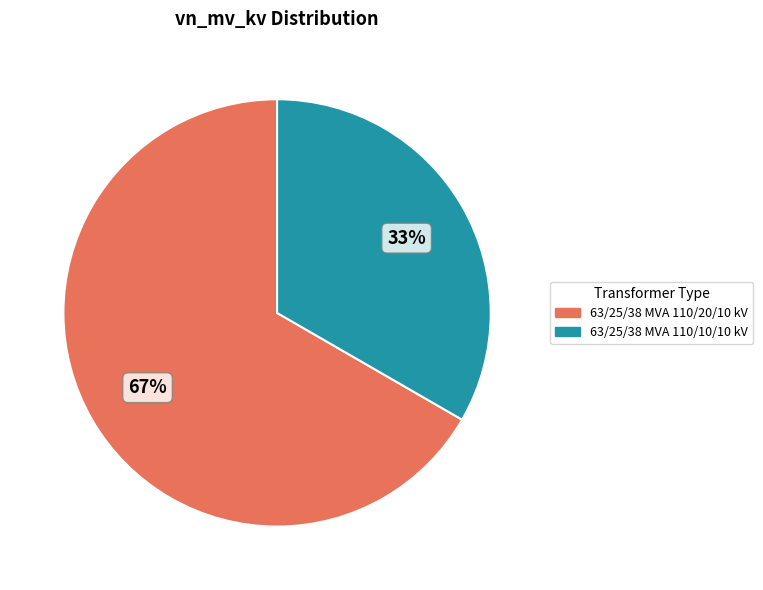

Is it true that 63/25/38 MVA 110/20/10 kV is 55% of the pie?

False